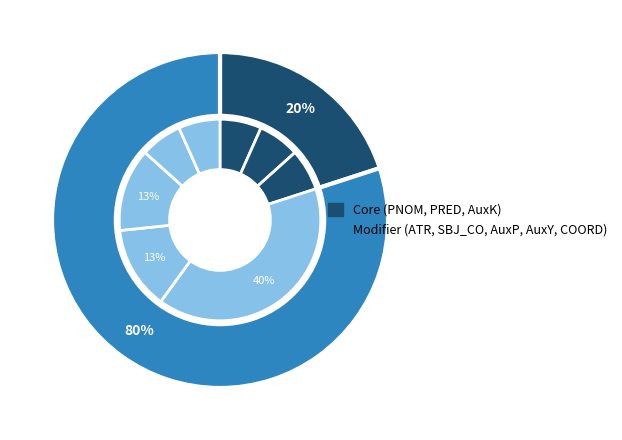

Between AuxY and PNOM, which is larger?

AuxY